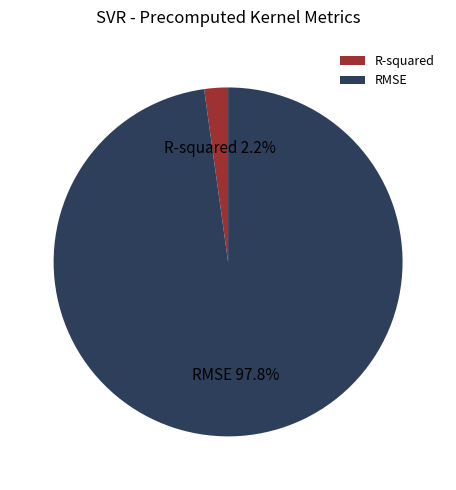

To the nearest percent, what portion does RMSE represent?

98%